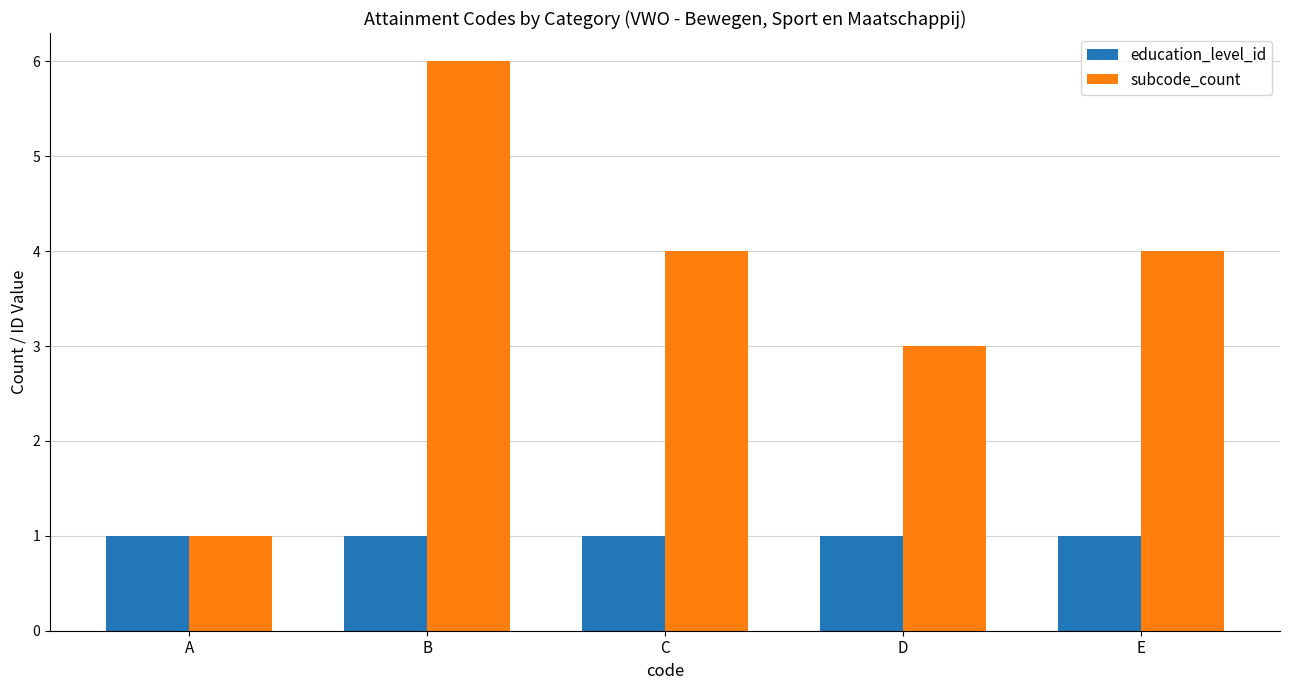

Rank the series by their maximum value, from lowest to highest.

education_level_id, subcode_count